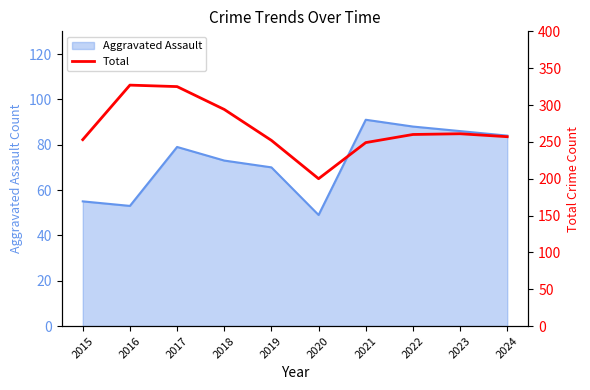

What is the value of the 9th point from the left?

261